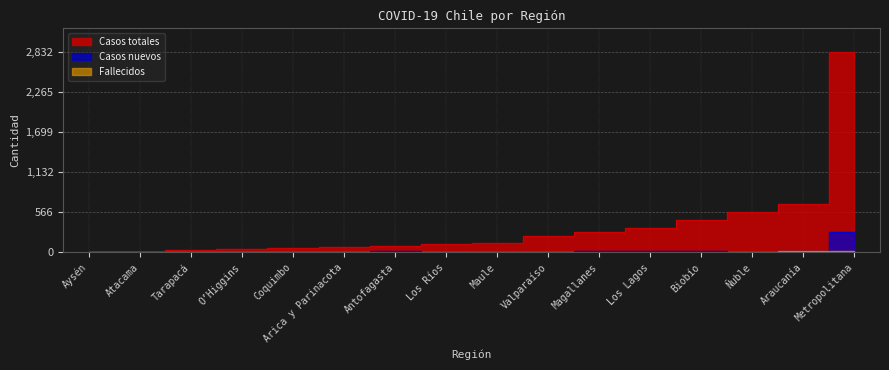

Reading right to left, extract all data points from this chart.

Casos totales: 2832	689	571	460	340	286	230	128	118	92	75	61	44	29	10	7
Casos nuevos: 284	20	10	21	15	20	5	9	4	15	12	5	1	3	2	0
Fallecidos: 21	16	6	2	2	3	2	2	2	1	0	0	0	0	0	0